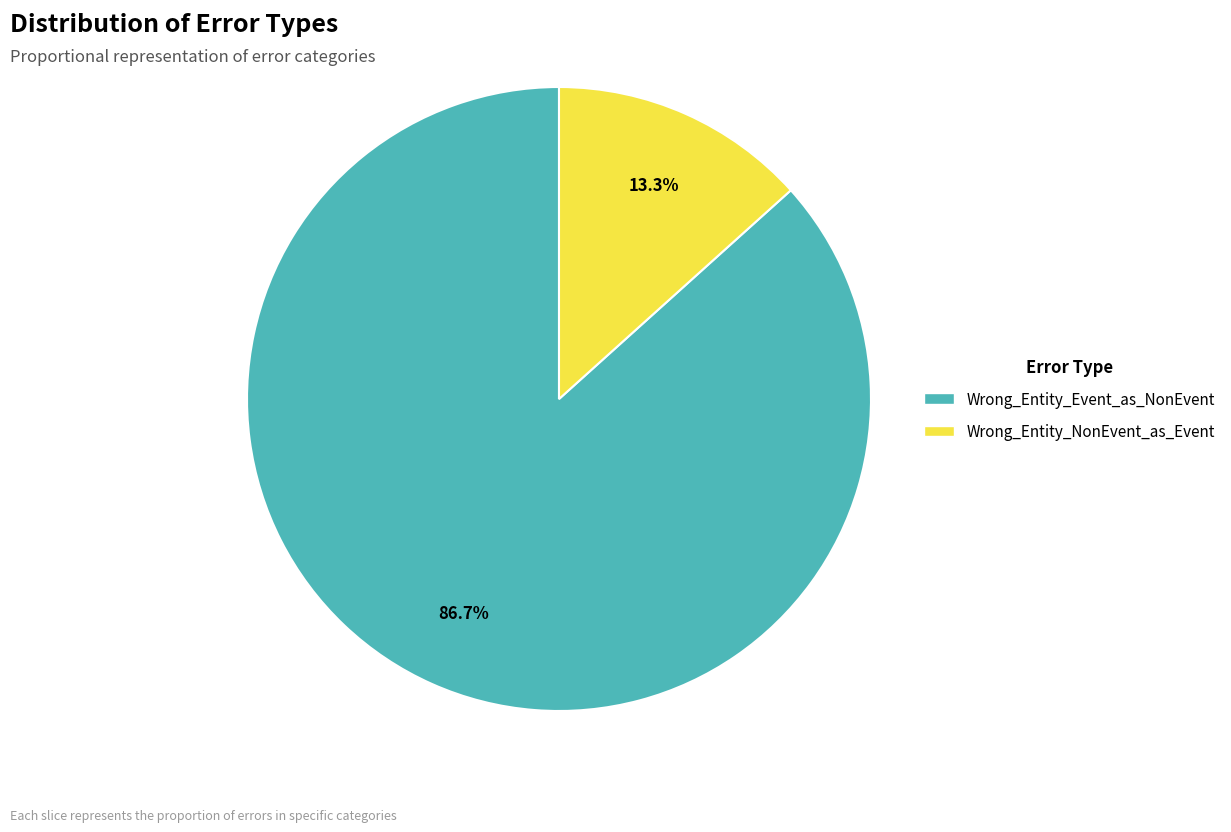

What is the total percentage of Wrong_Entity_Event_as_NonEvent and Wrong_Entity_NonEvent_as_Event?

100.0%